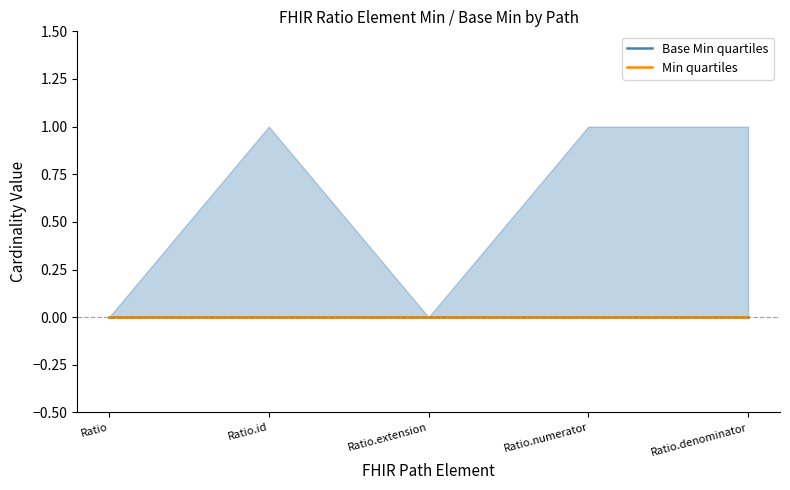

True or false: Min lower and Min upper intersect in this chart.

False